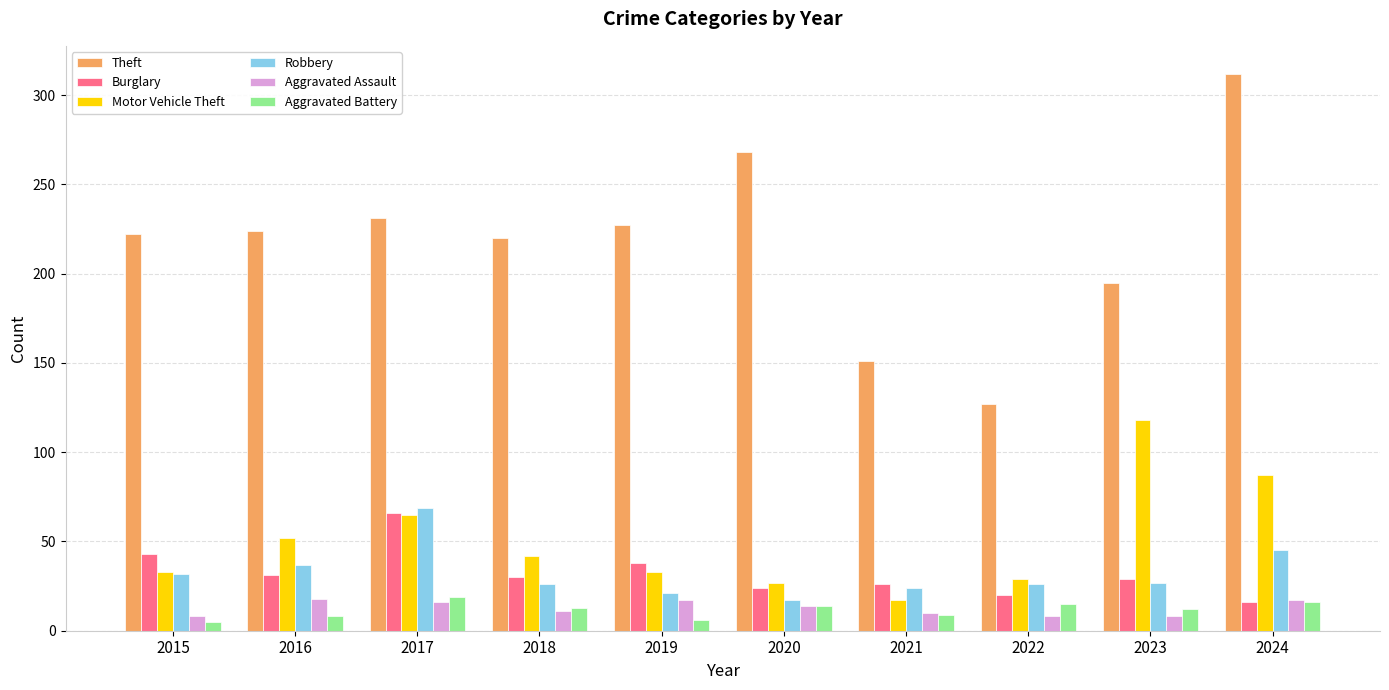

What is the difference between the maximum and minimum values in the Burglary series?

50